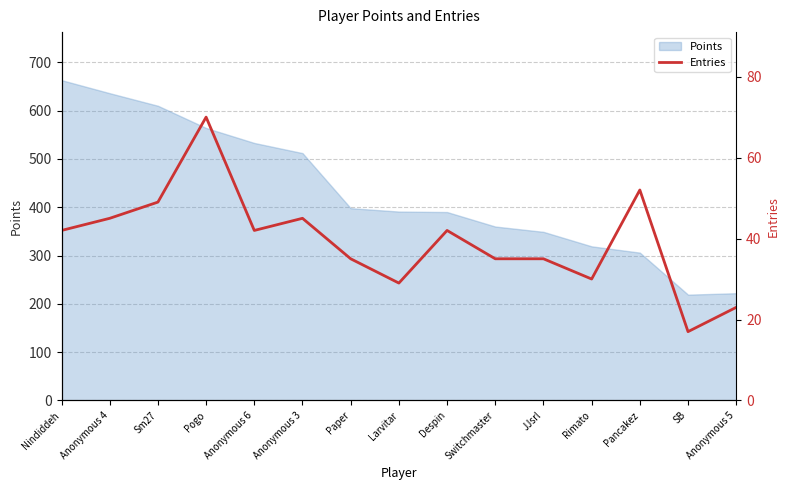

Reading left to right, what are all the values shown in this chart?

42	45	49	70	42	45	35	29	42	35	35	30	52	17	23